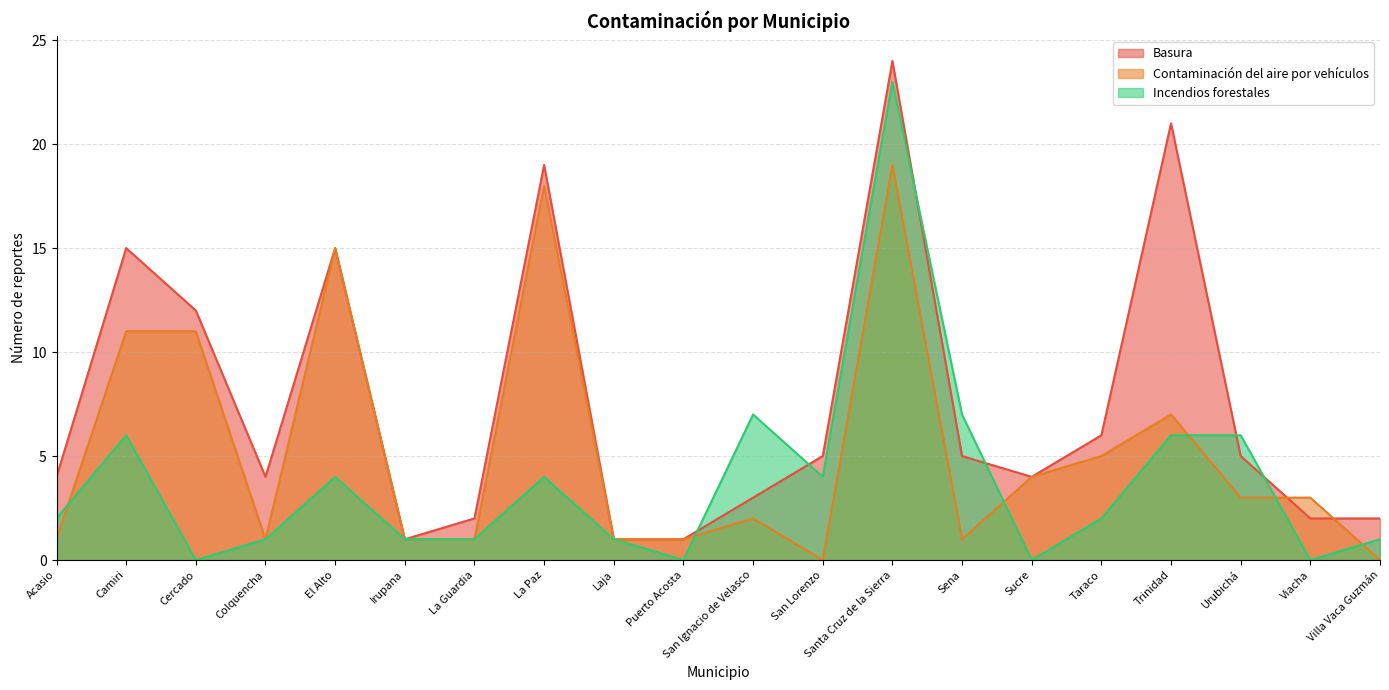

What is the sum of the Basura values at Sucre and Sena?

9